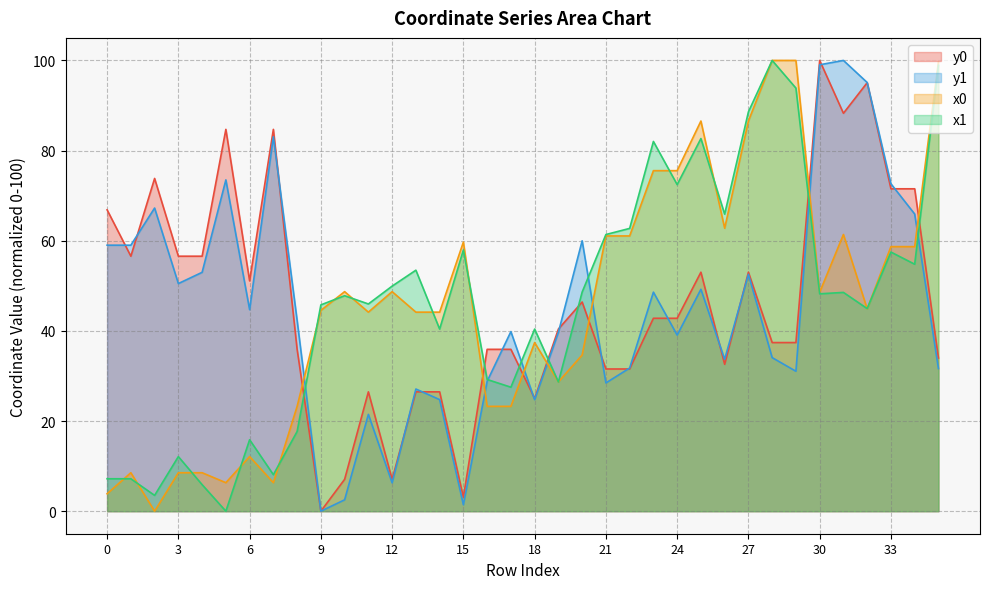

What is the highest value of the y1 series?

100.0